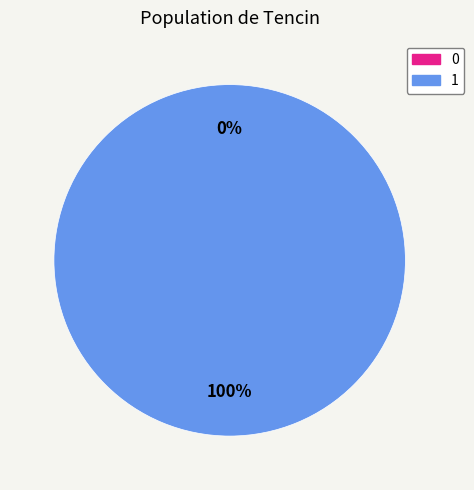

To the nearest percent, what is the difference between the largest and smallest slice percentages?

100%